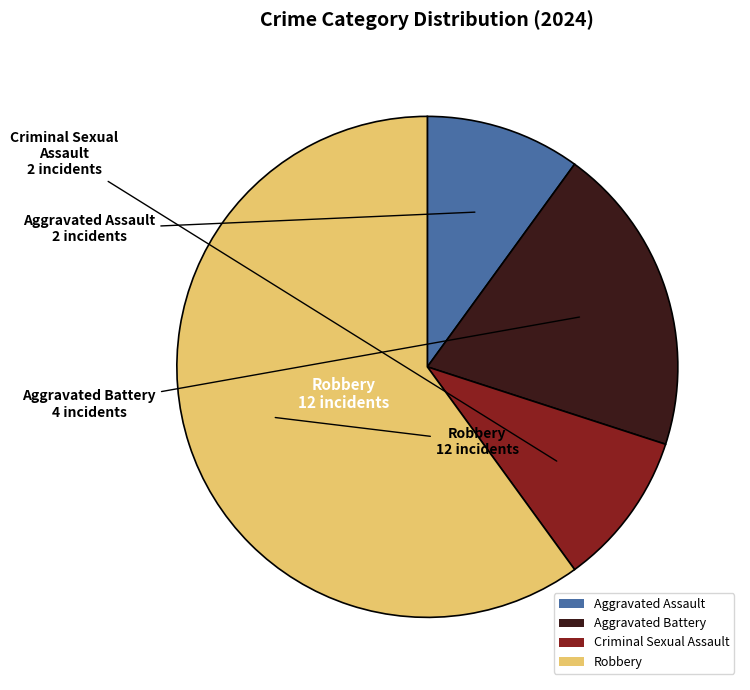

Count the number of slices in the pie.

4